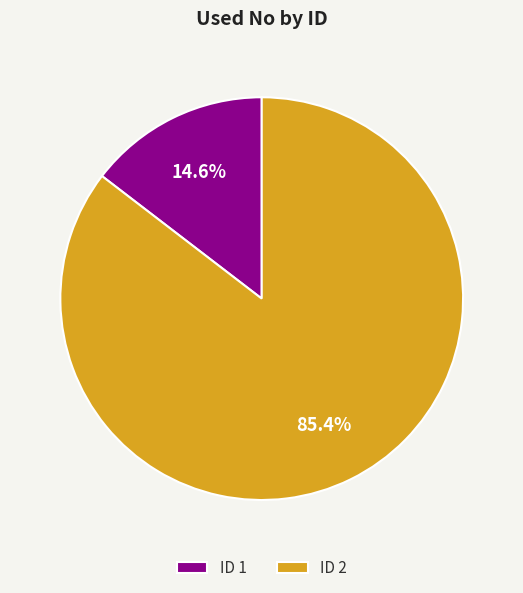

Combined, what portion of the pie is ID 1 and ID 2?

100.0%